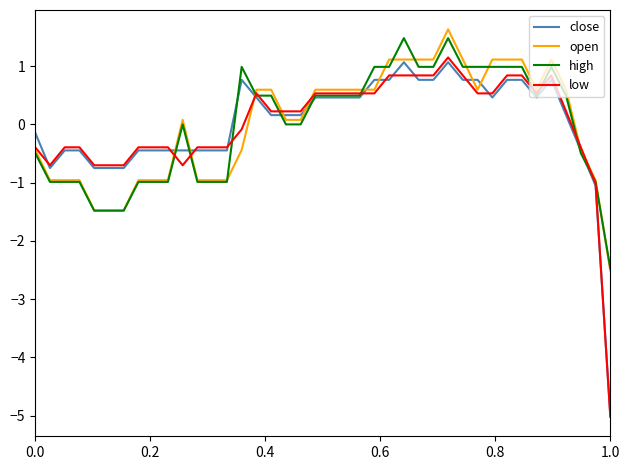

Which series has the largest range (max minus min)?

low